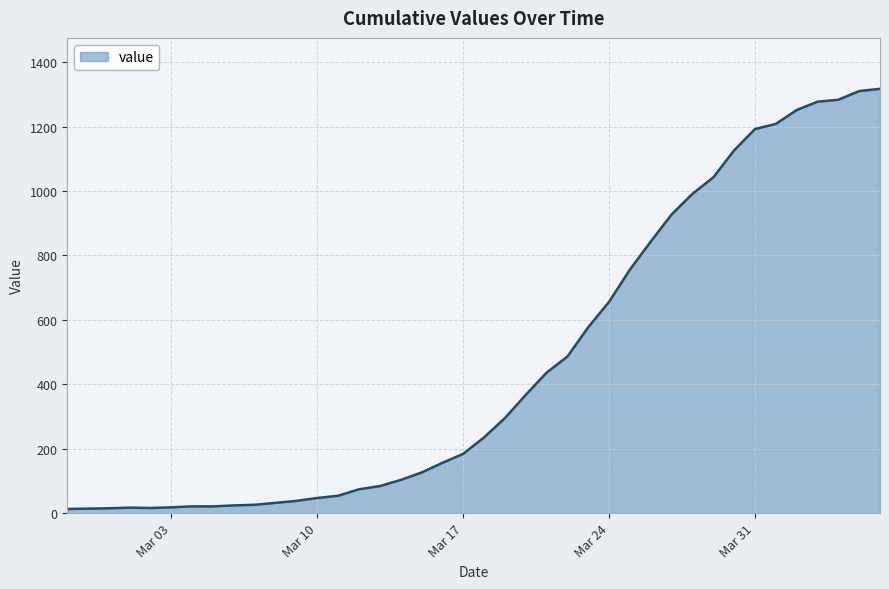

What is the minimum value shown in the chart?

13